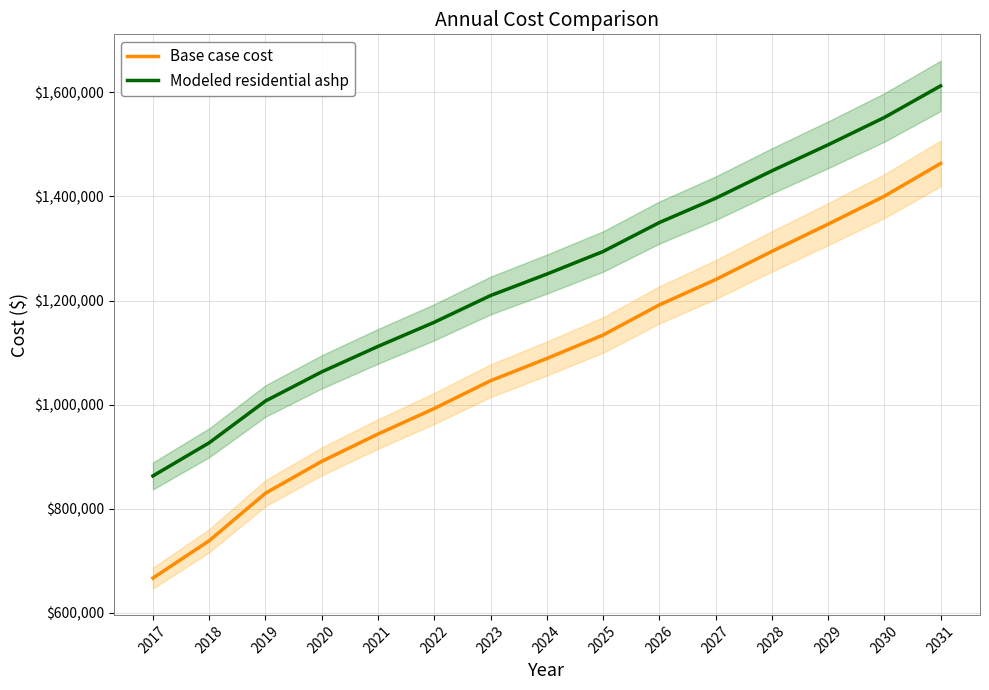

List the labels in order of Modeled residential ashp value, largest first.

2031, 2030, 2029, 2028, 2027, 2026, 2025, 2024, 2023, 2022, 2021, 2020, 2019, 2018, 2017